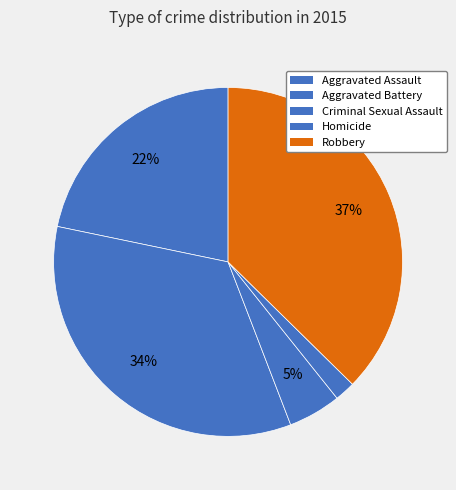

How many slices are in this pie chart?

5